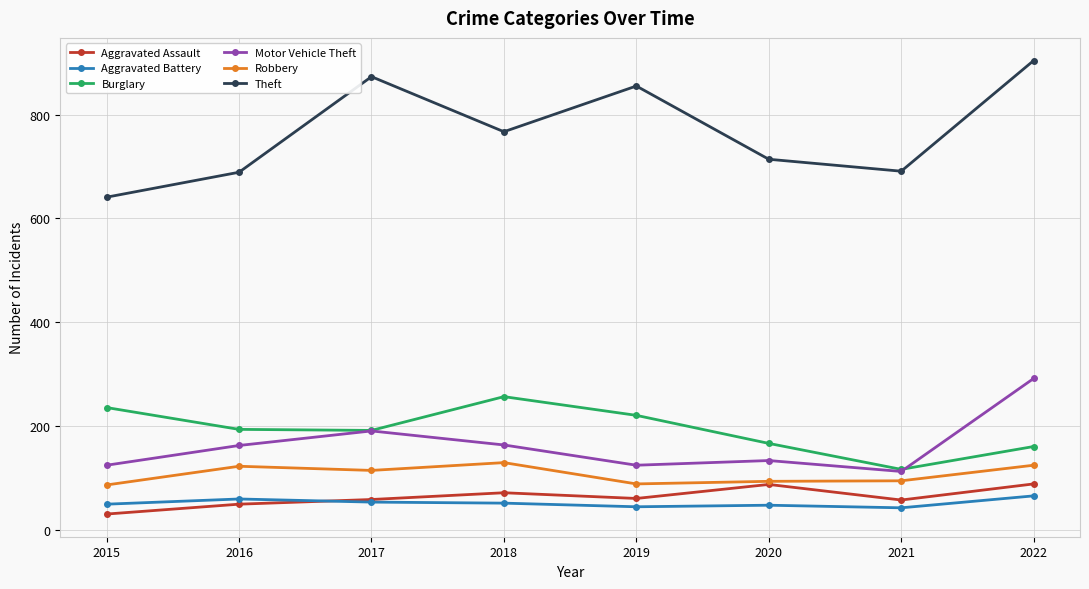

Is it true that Theft equals 429 at 2015?

False